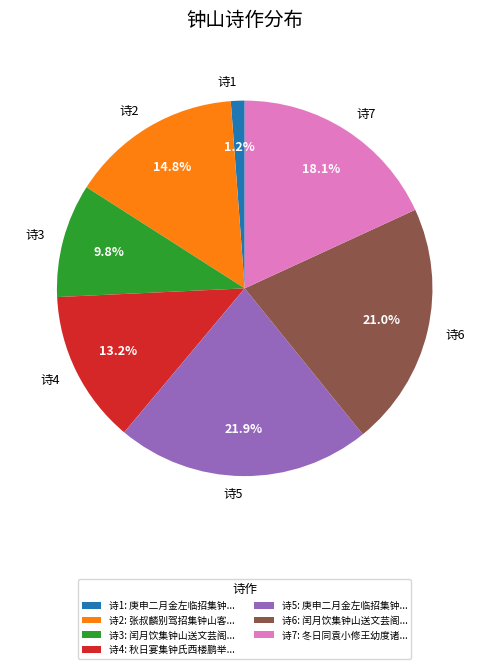

Between 诗4 and 诗5, which is larger?

诗5